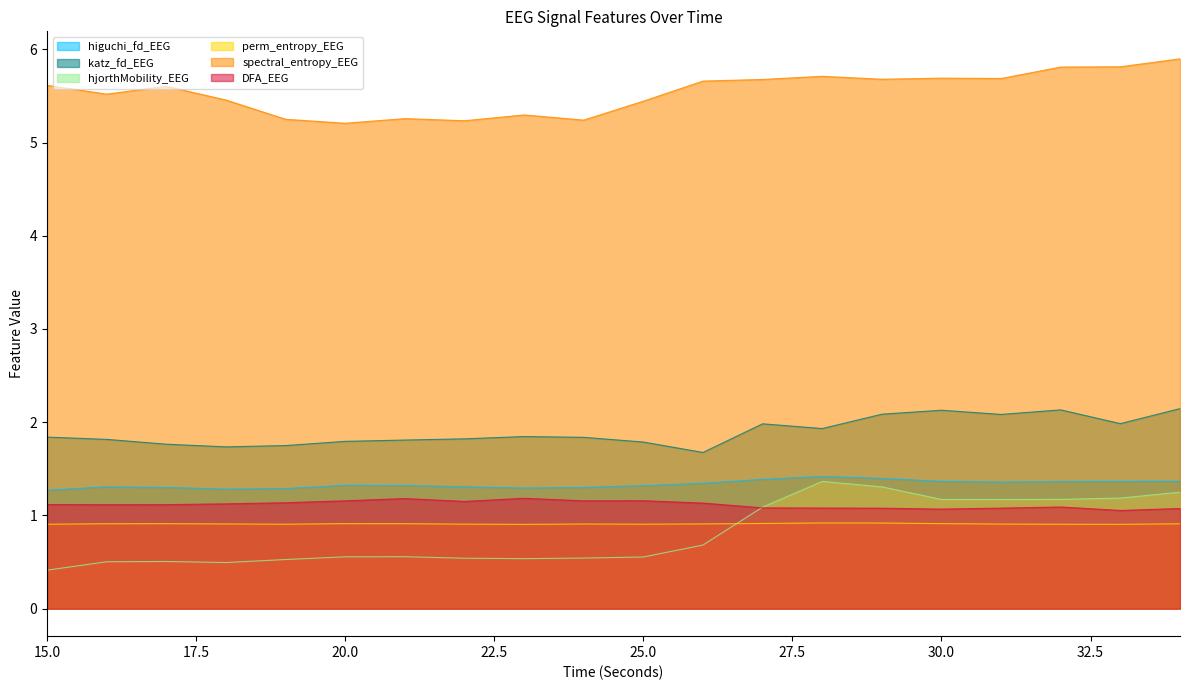

Which series has the largest range (max minus min)?

hjorthMobility_EEG